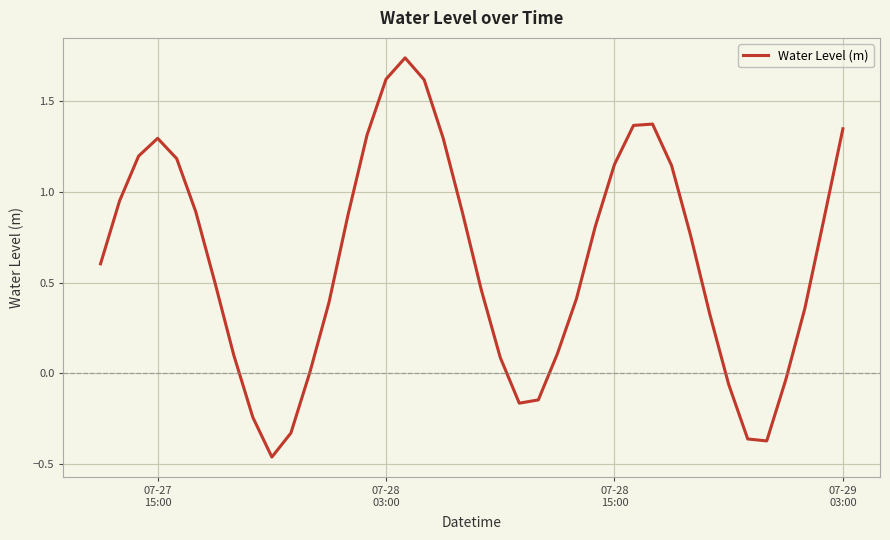

Reading right to left, transcribe all the data shown in this chart.

1.3	0.8	0.4	-0.0	-0.4	-0.4	-0.1	0.3	0.8	1.1	1.4	1.4	1.2	0.8	0.4	0.1	-0.1	-0.2	0.1	0.5	0.9	1.3	1.6	1.7	1.6	1.3	0.9	0.4	0.0	-0.3	-0.5	-0.2	0.1	0.5	0.9	1.2	1.3	1.2	1.0	0.6